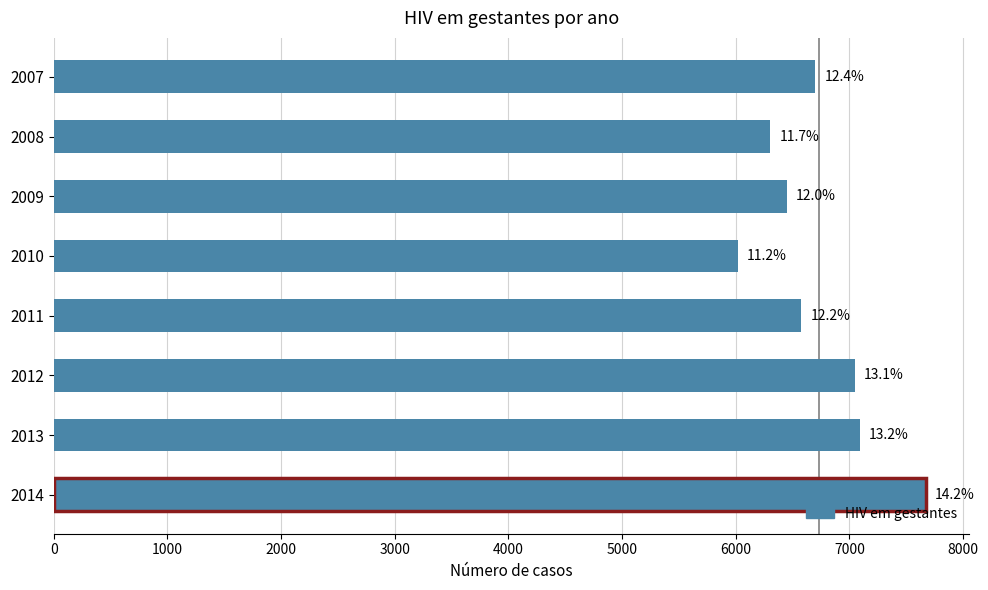

Does the chart contain any negative values?

No